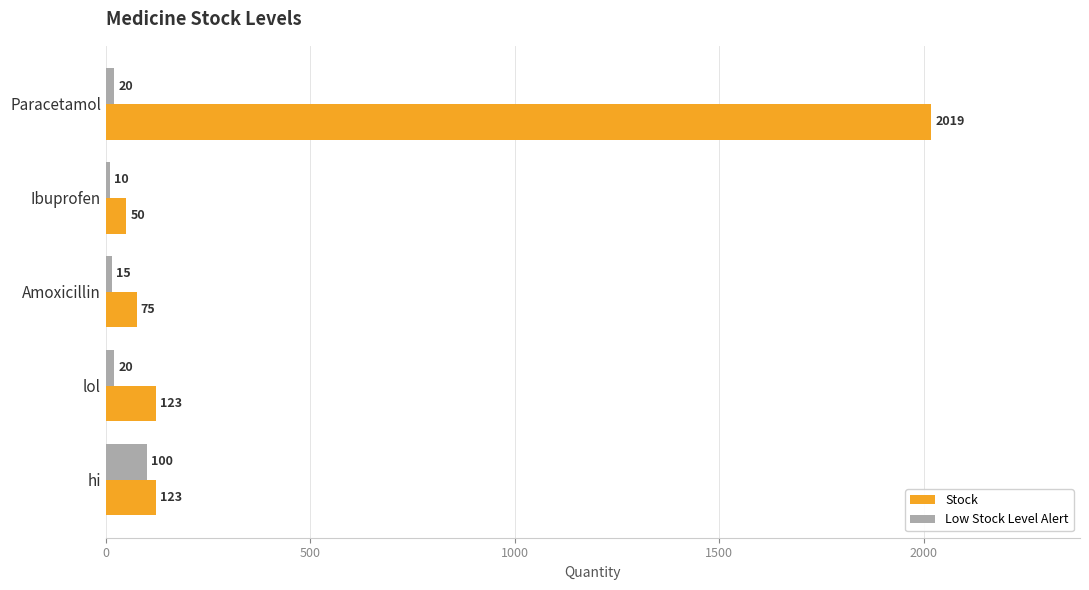

The value of Low Stock Level Alert at Paracetamol is 20. True or false?

True